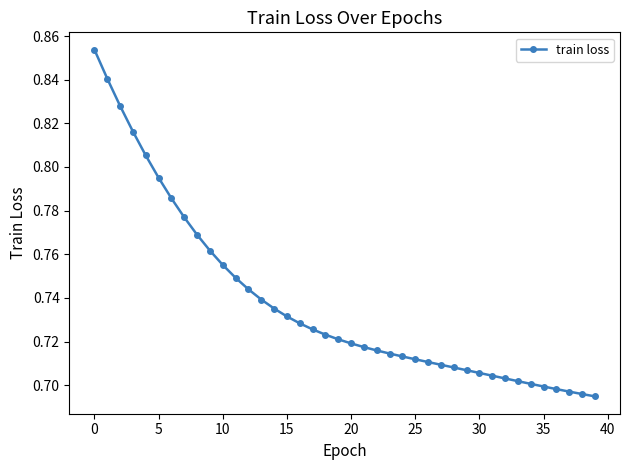

What is the sum of all values?

29.5